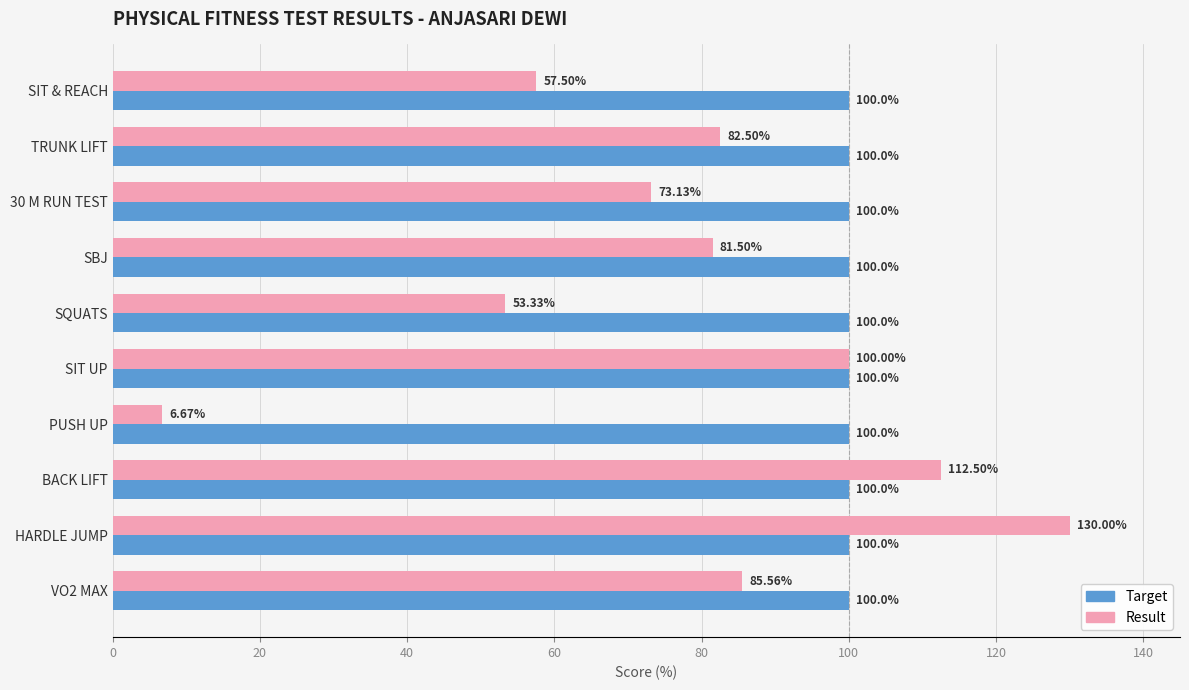

How many distinct data groups are displayed?

2